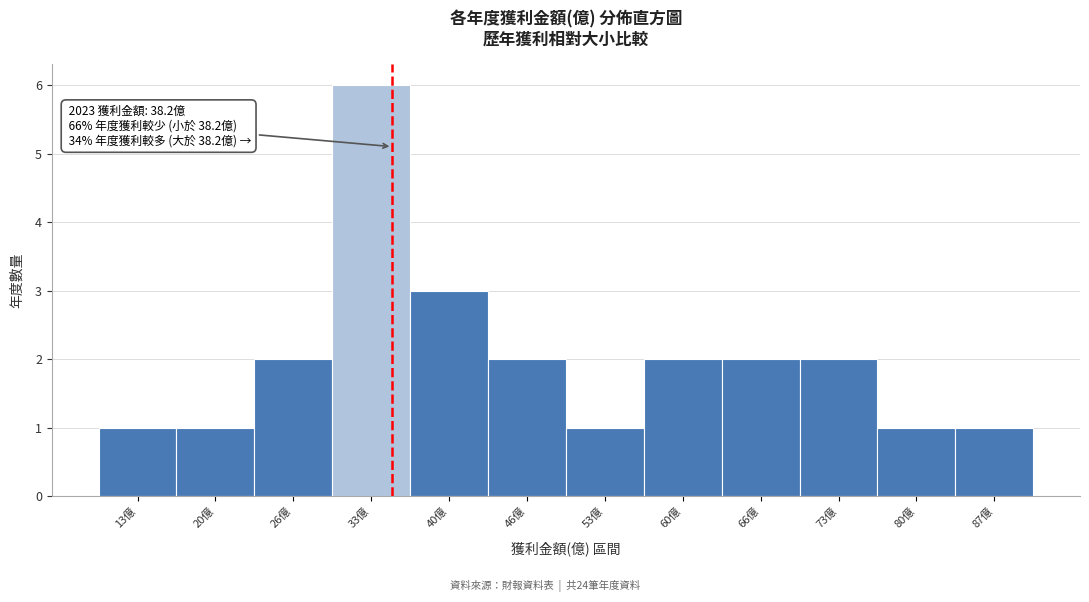

Reading left to right, extract all data points from this chart.

1	1	2	6	3	2	1	2	2	2	1	1